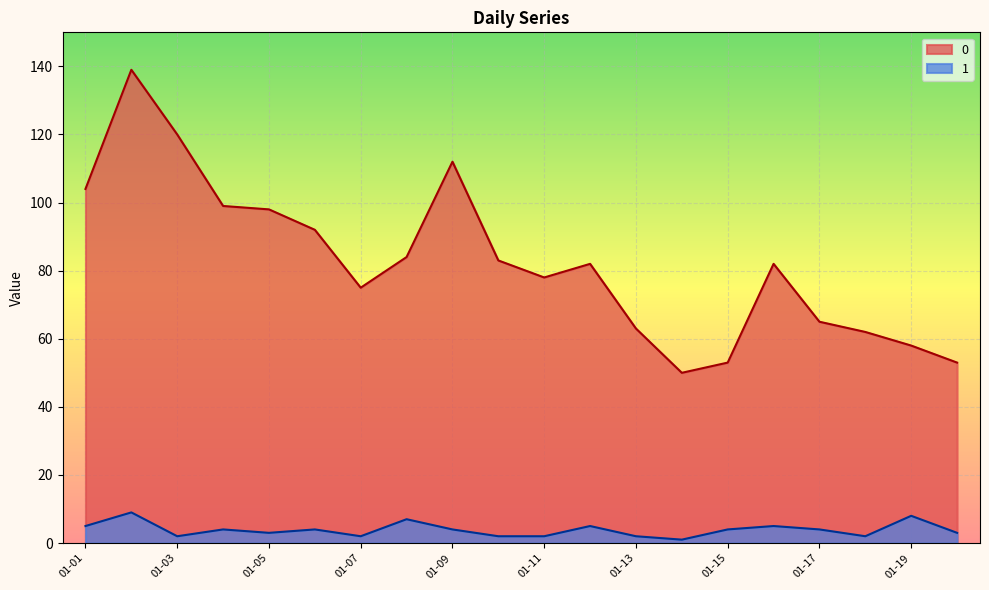

Where is 0 nearest to the value 94?

2023-01-06